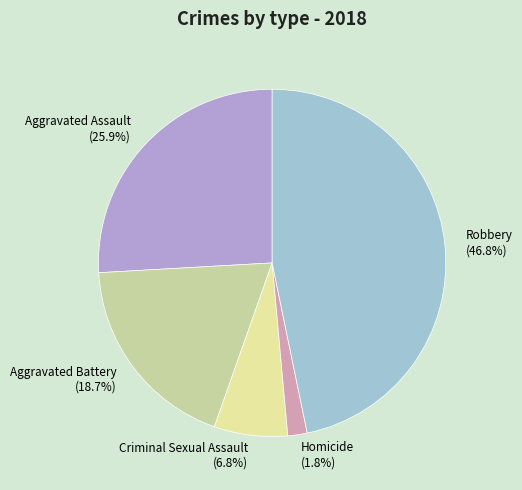

To the nearest percent, what is the difference between the largest and smallest slice percentages?

45%